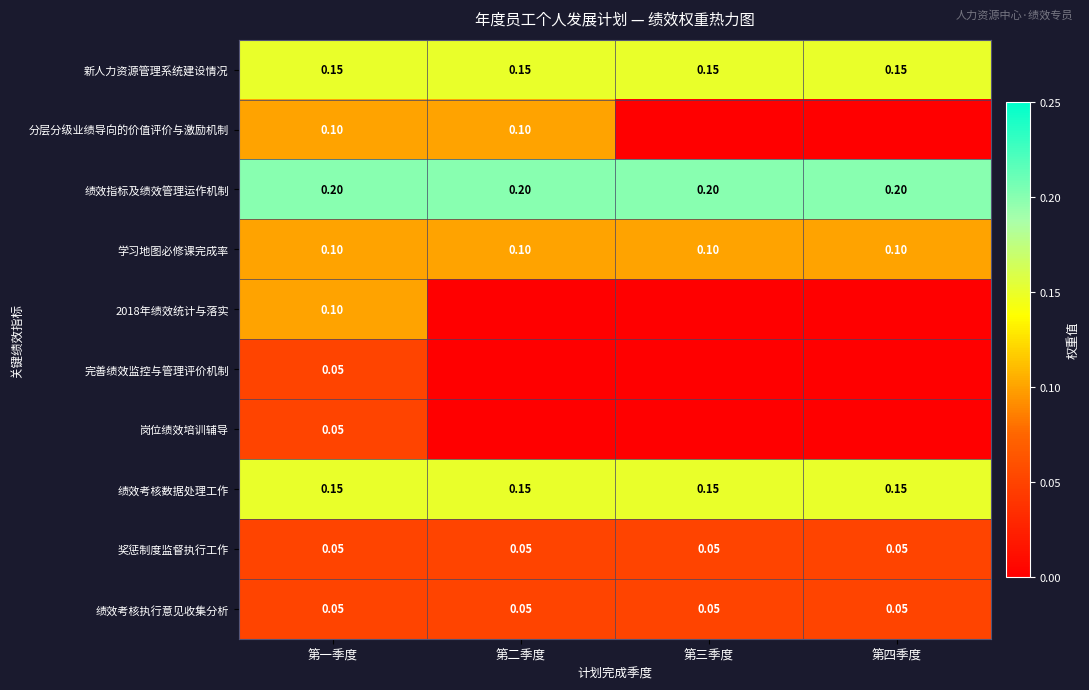

Between 第一季度 and 第四季度, which is larger?

第一季度